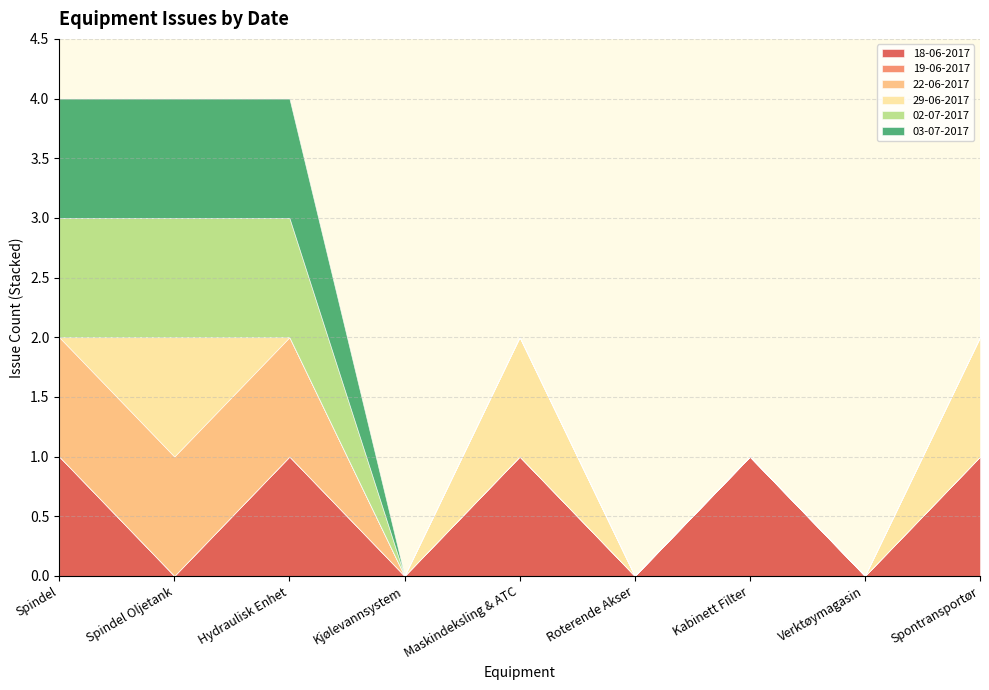

Read the 02-07-2017 value at Spindel.

1